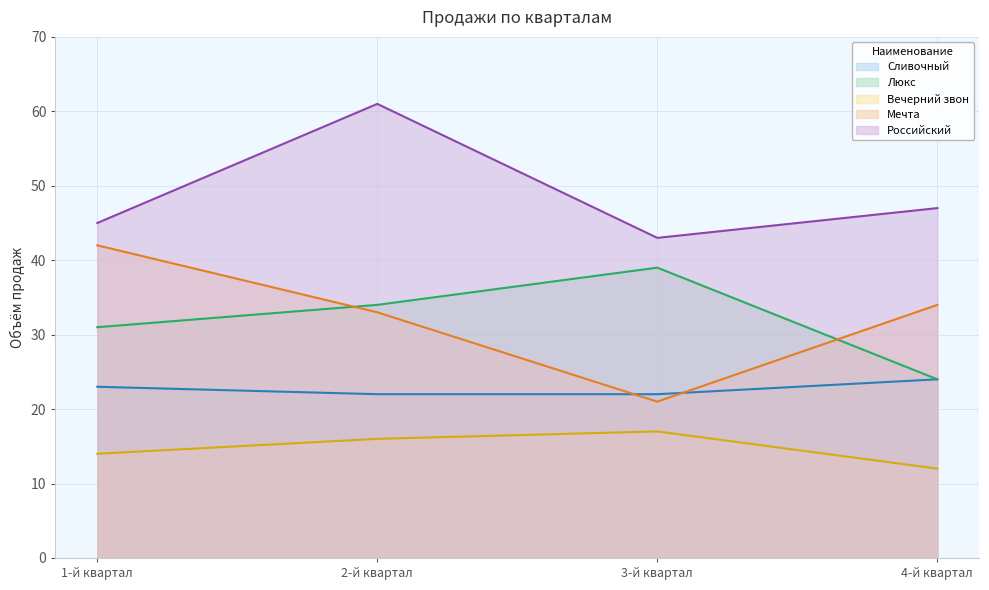

Between 3-й квартал and 4-й квартал, which series saw the biggest shift?

Люкс